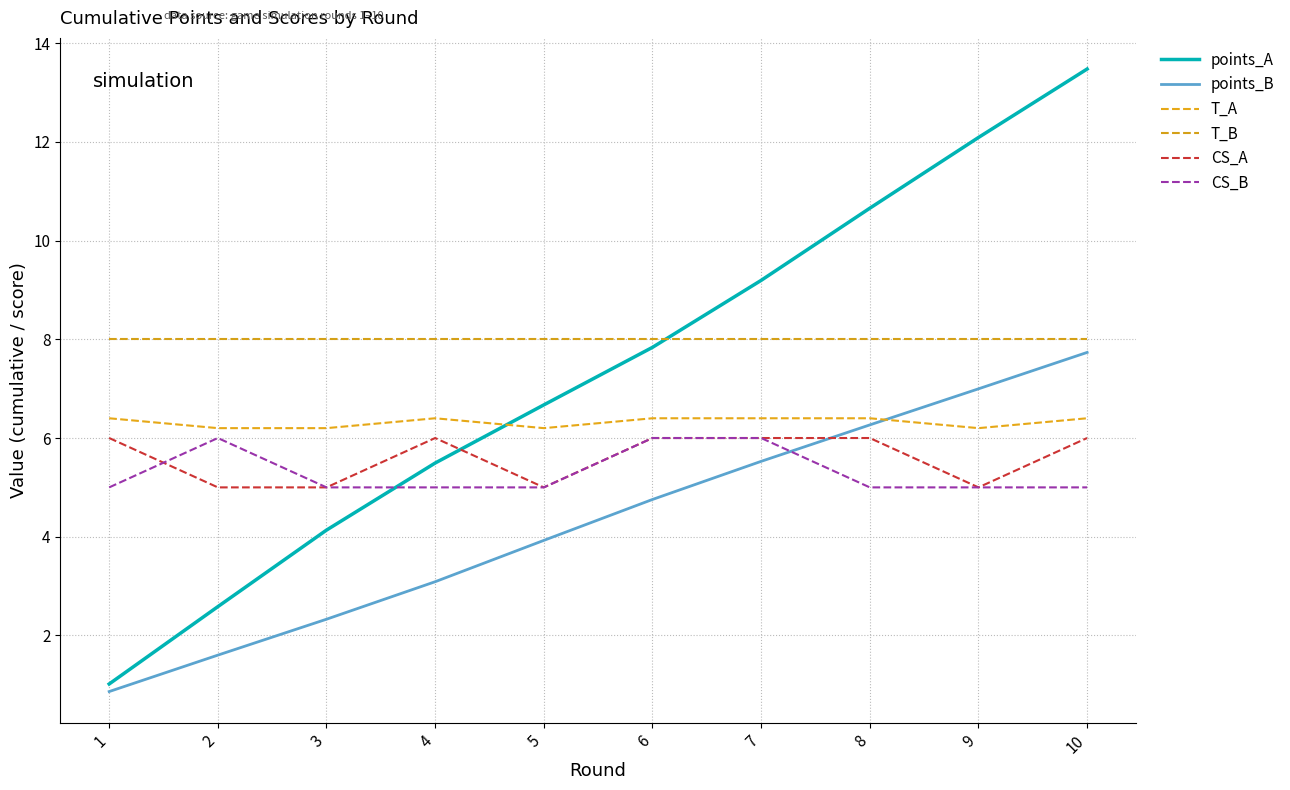

True or false: CS_A and T_A cross at least once.

False